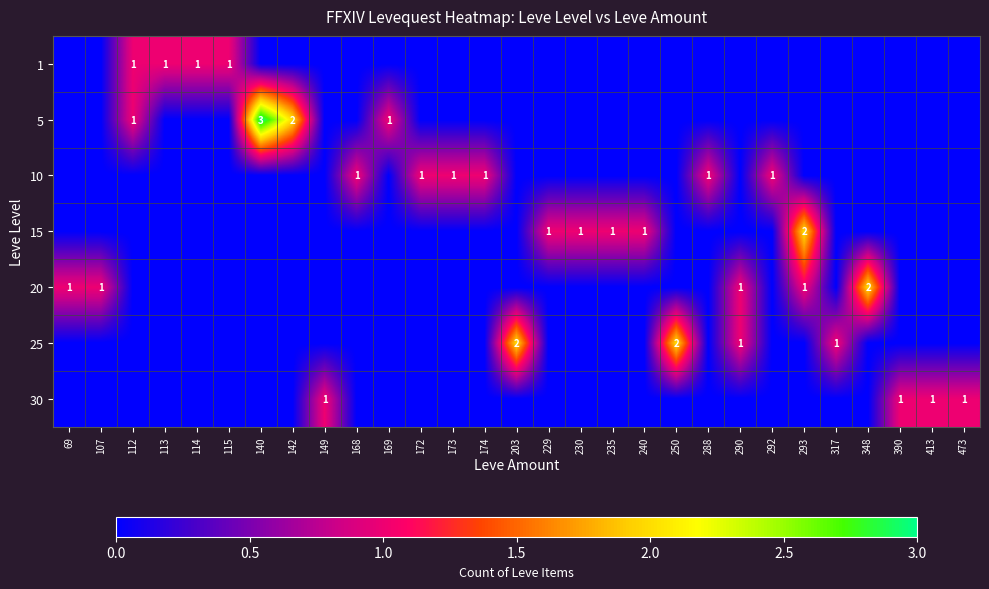

List the series in order of their peak value, lowest first.

1, 10, 30, 15, 20, 25, 5